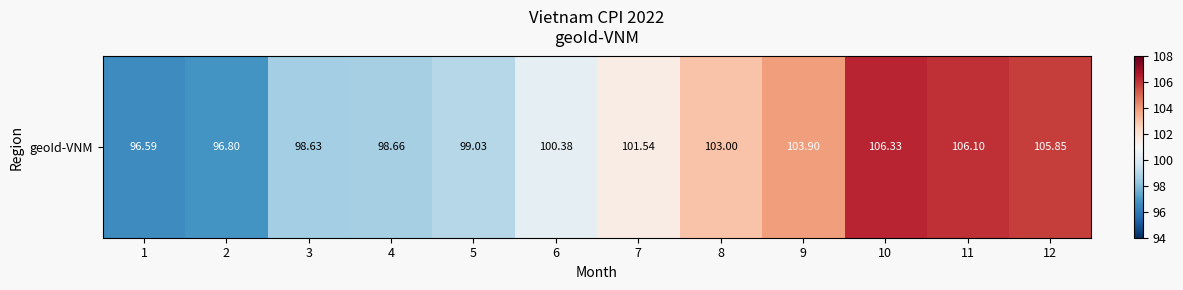

What is the approximate value at 11?

106.1